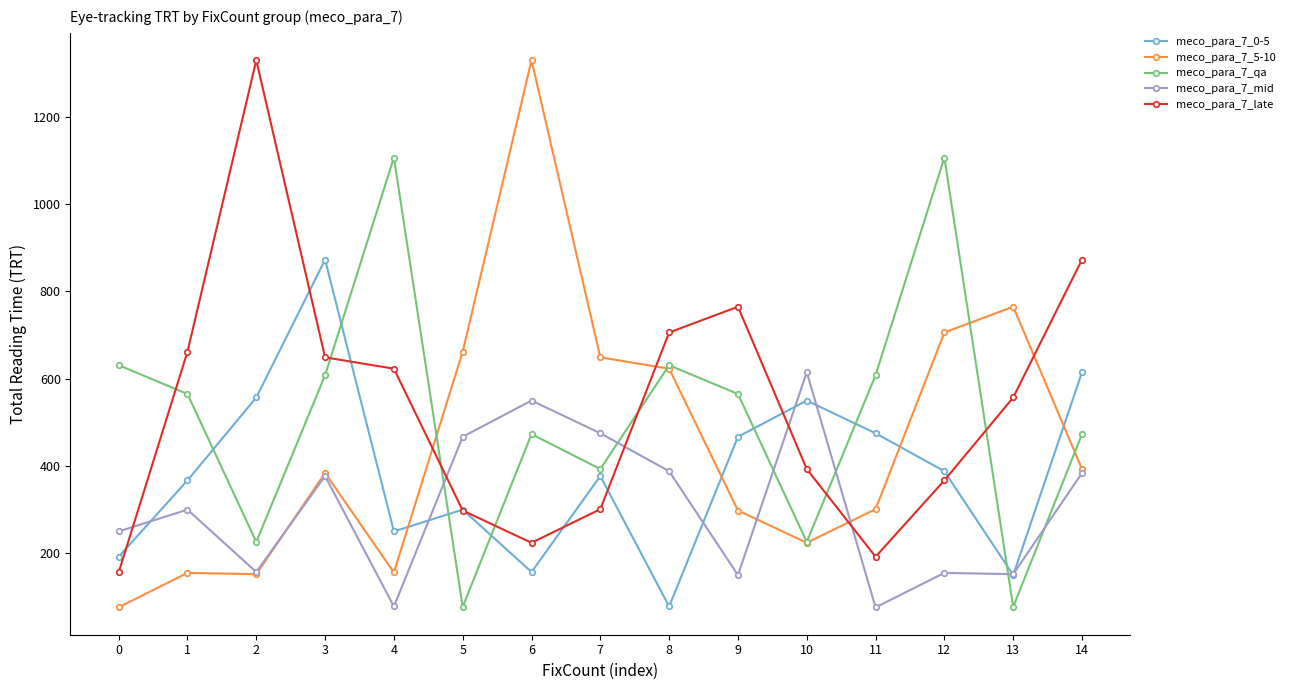

At which category is the sum across all series the highest?

3